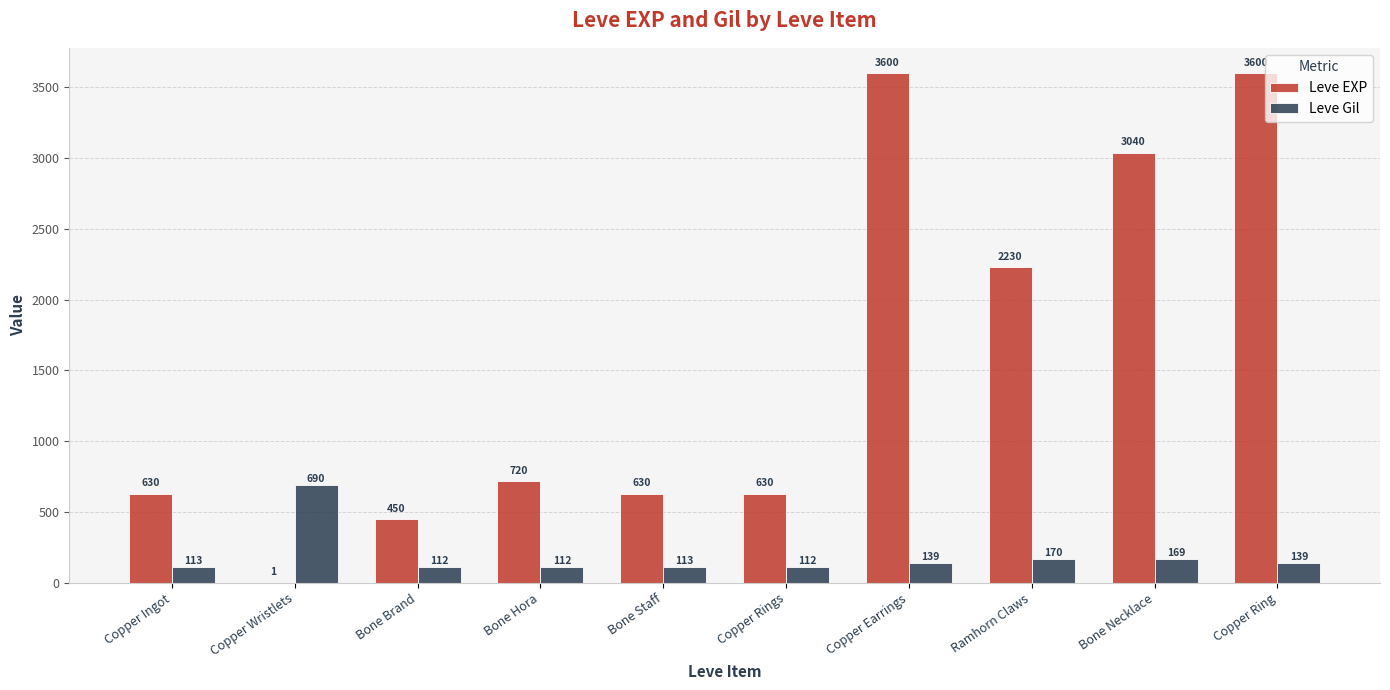

What is the approximate value of Leve EXP at Copper Rings, to the nearest 10?

630